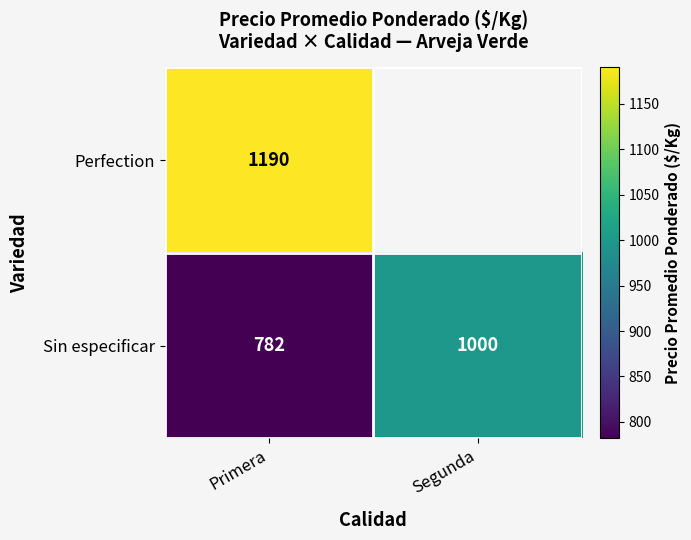

The value of Sin especificar at Primera is 1268.8. True or false?

False